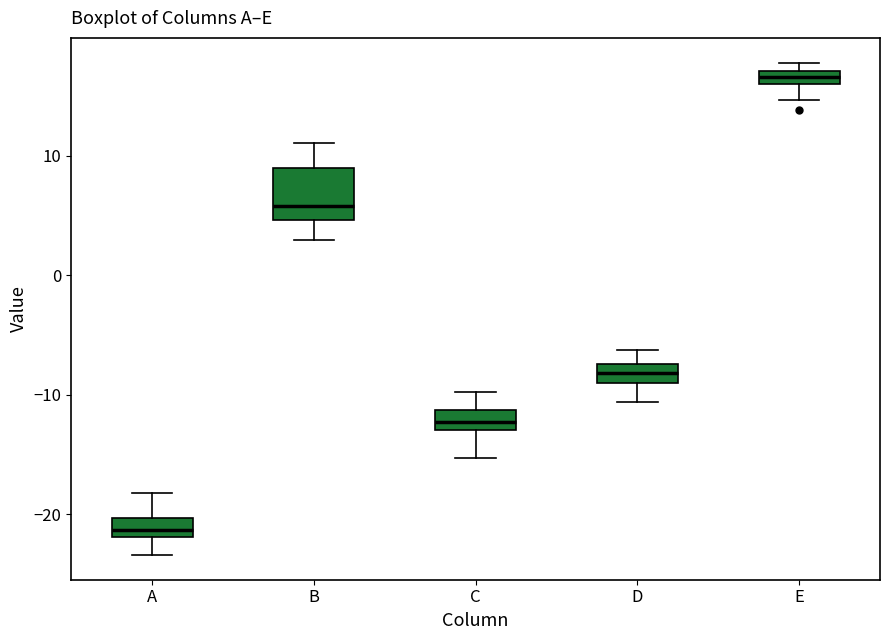

Where is the lower edge of the box for B on the y-axis? The values are not printed on the chart, so give them approximately, as read against the axis.

5